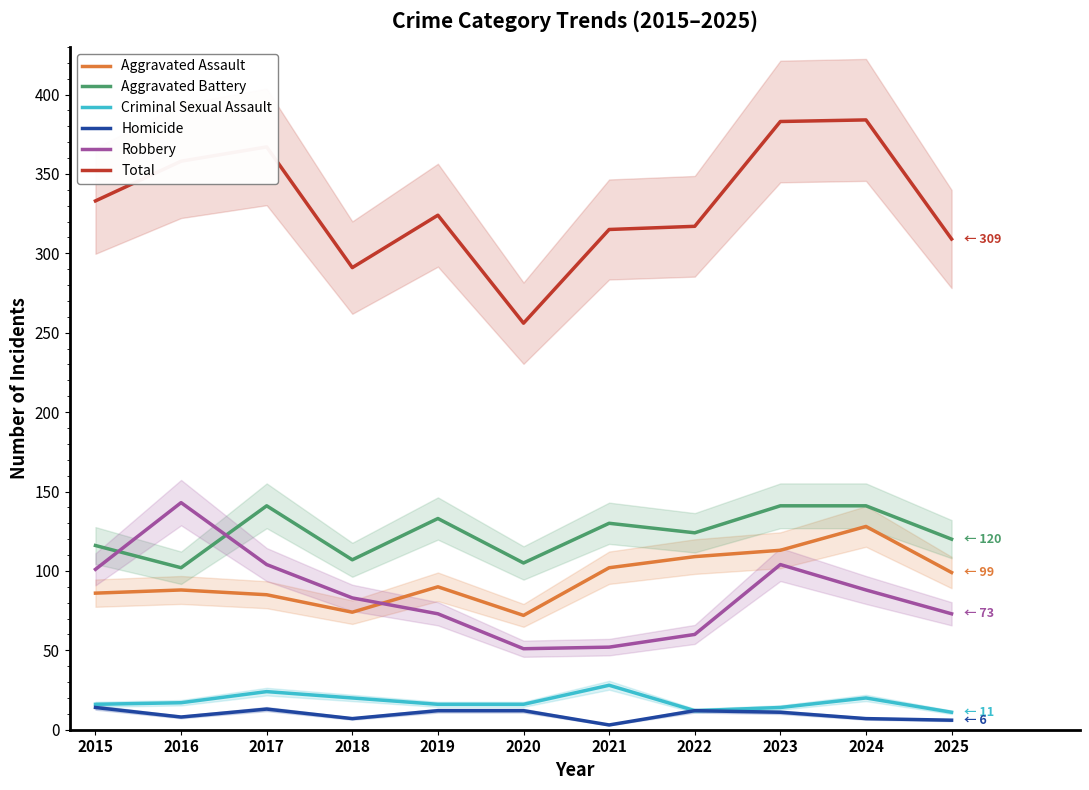

Reading left to right, transcribe all the data shown in this chart.

Aggravated Assault: 2015=86	2016=88	2017=85	2018=74	2019=90	2020=72	2021=102	2022=109	2023=113	2024=128	2025=99
Aggravated Battery: 2015=116	2016=102	2017=141	2018=107	2019=133	2020=105	2021=130	2022=124	2023=141	2024=141	2025=120
Criminal Sexual Assault: 2015=16	2016=17	2017=24	2018=20	2019=16	2020=16	2021=28	2022=12	2023=14	2024=20	2025=11
Homicide: 2015=14	2016=8	2017=13	2018=7	2019=12	2020=12	2021=3	2022=12	2023=11	2024=7	2025=6
Robbery: 2015=101	2016=143	2017=104	2018=83	2019=73	2020=51	2021=52	2022=60	2023=104	2024=88	2025=73
Total: 2015=333	2016=358	2017=367	2018=291	2019=324	2020=256	2021=315	2022=317	2023=383	2024=384	2025=309